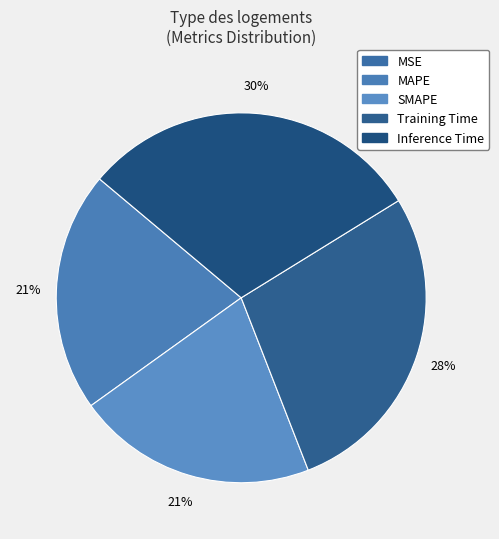

To the nearest percent, what portion does Inference Time represent?

30%